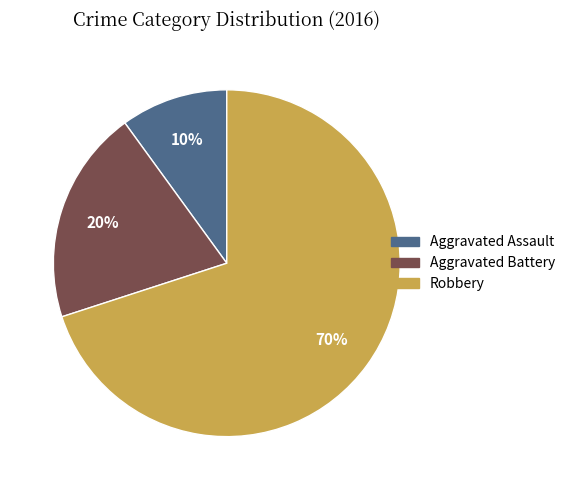

Rank the categories by value from highest to lowest.

Robbery, Aggravated Battery, Aggravated Assault